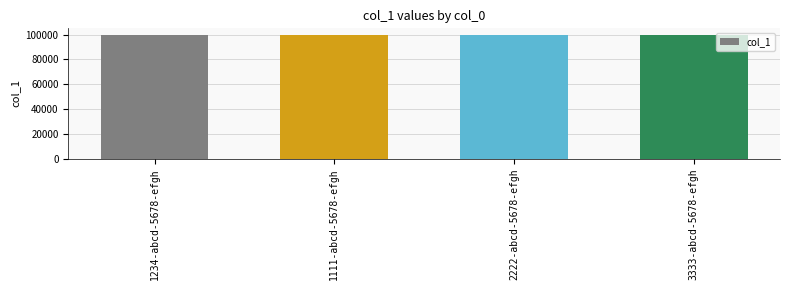

What is the difference between the maximum and minimum values?

5